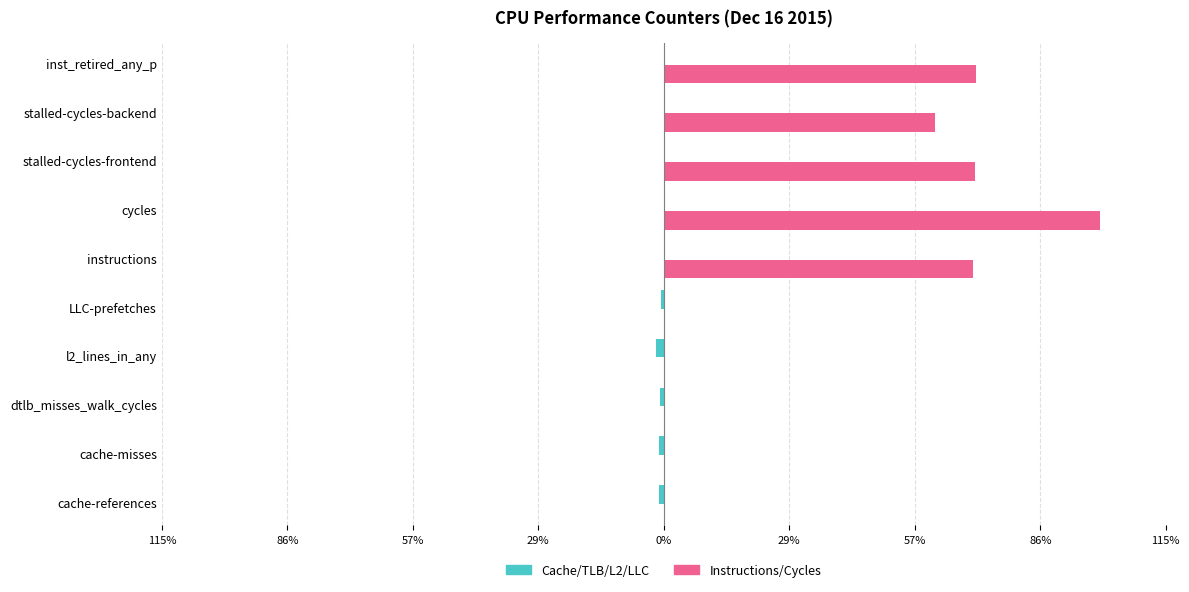

Which series has the largest range (max minus min)?

Instructions/Cycles